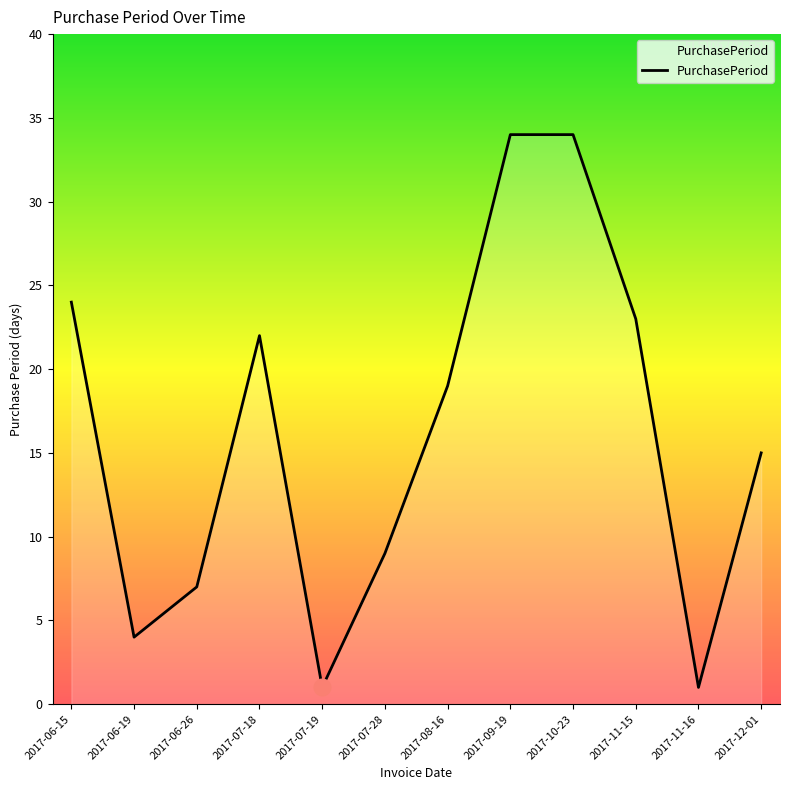

True or false: the data shows 1 at 2017-07-19.

True